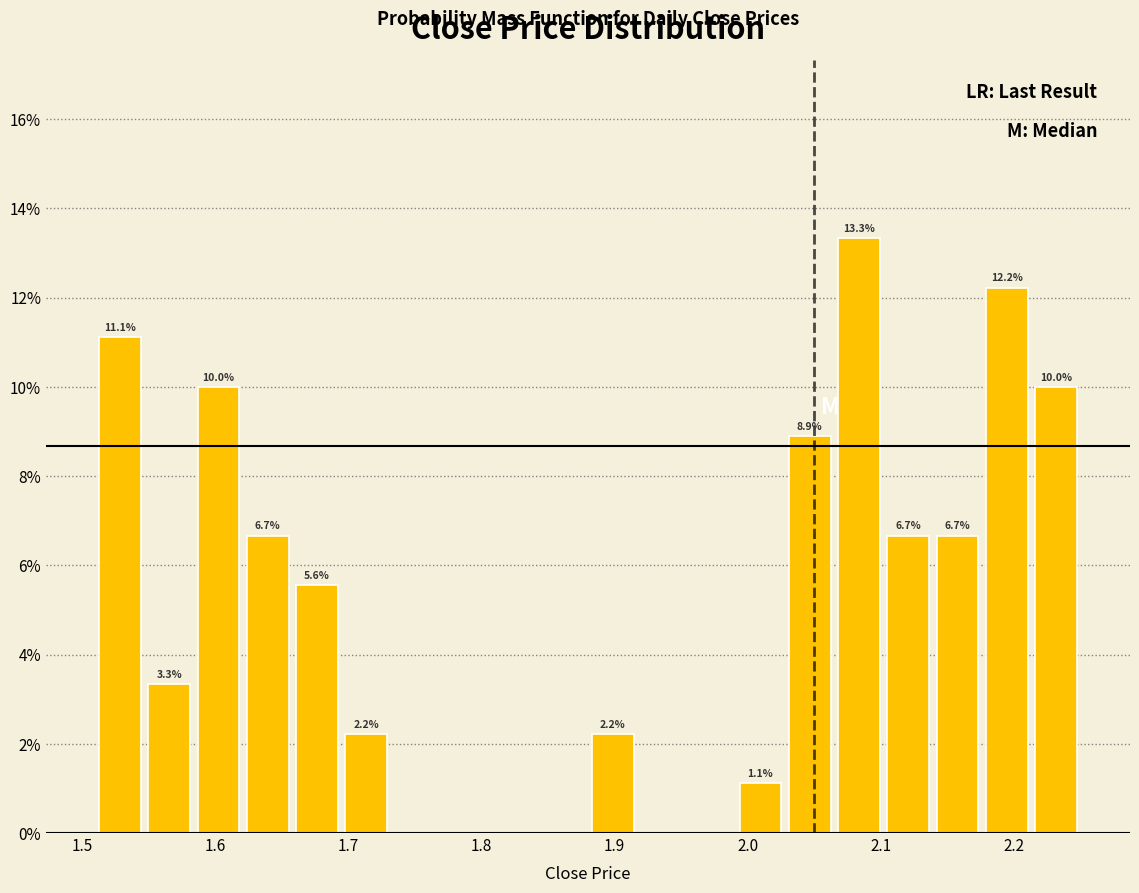

Read against the x-axis, roughly where is the centre of the tallest bar?

2.08